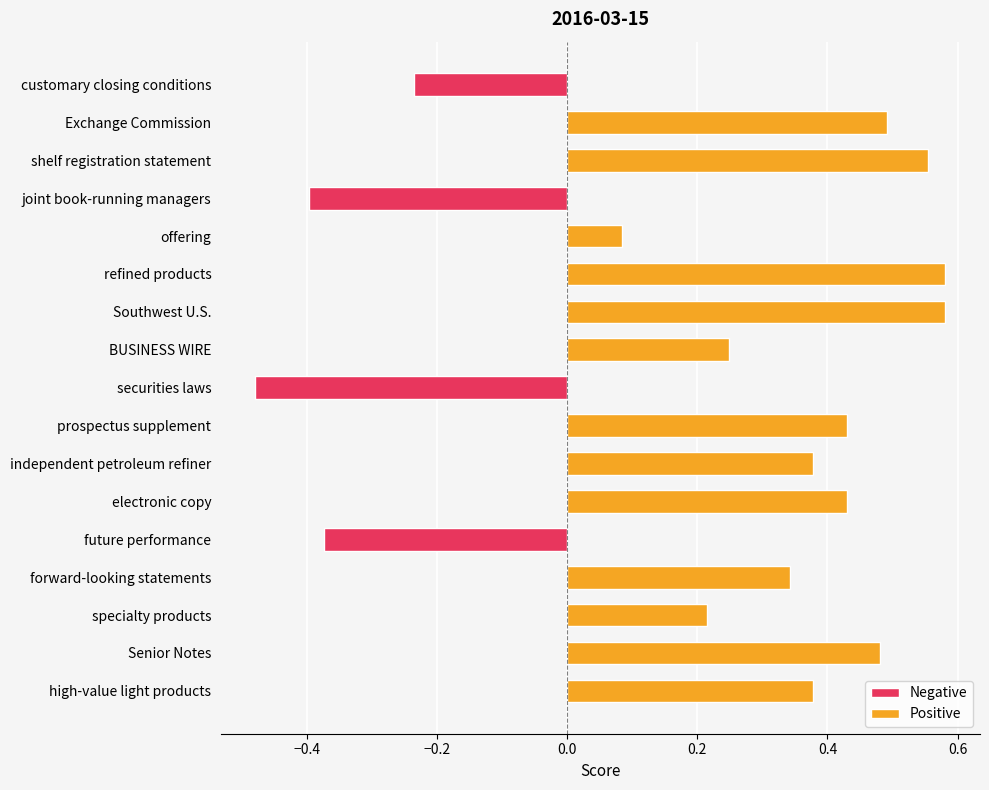

What position from the left is shelf registration statement?

3